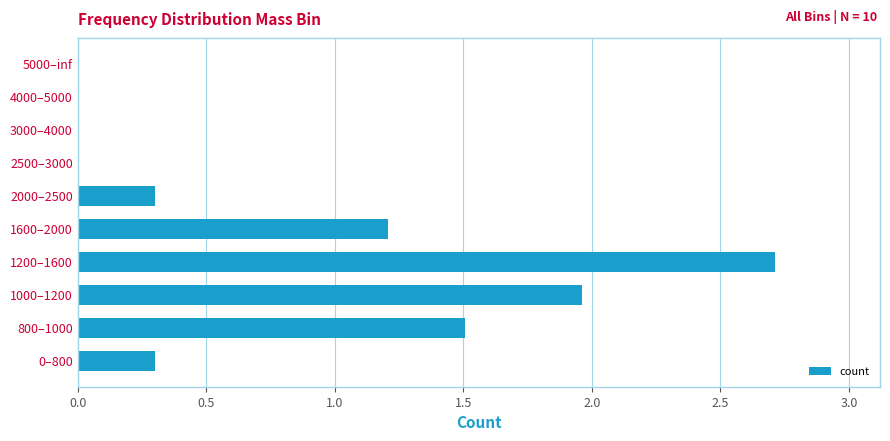

What is the change in value from 2000–2500 to 5000–inf?

-0.3